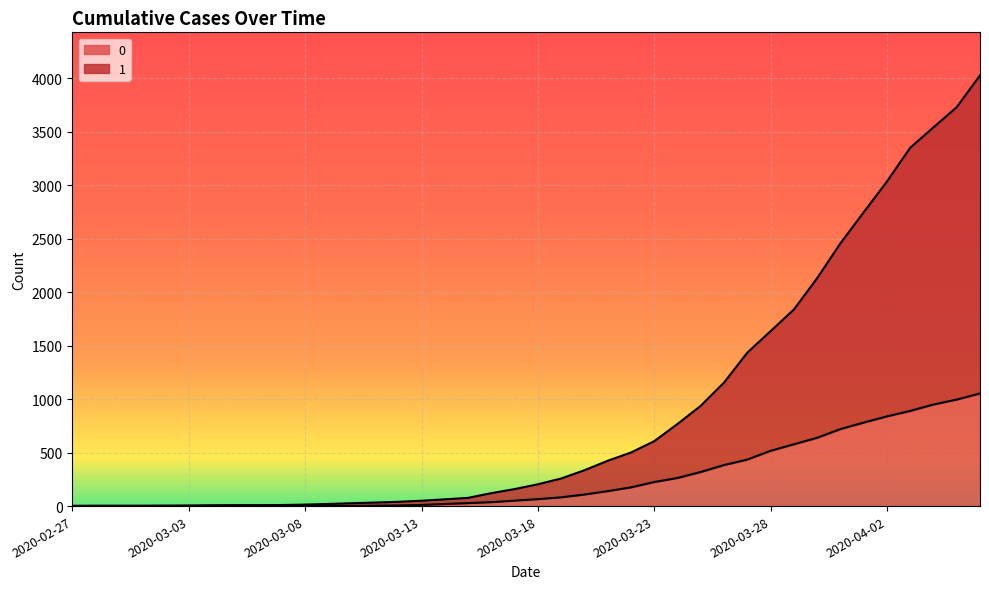

The 1 series shows 424 at 2020-03-21. True or false?

True